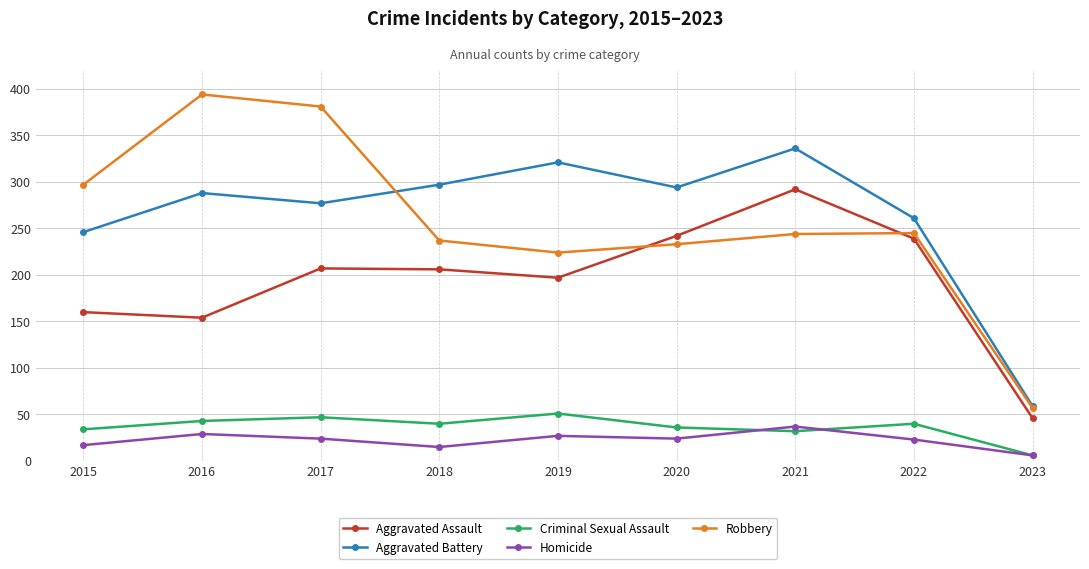

What is the sum of the Robbery values at 2016 and 2020?

627